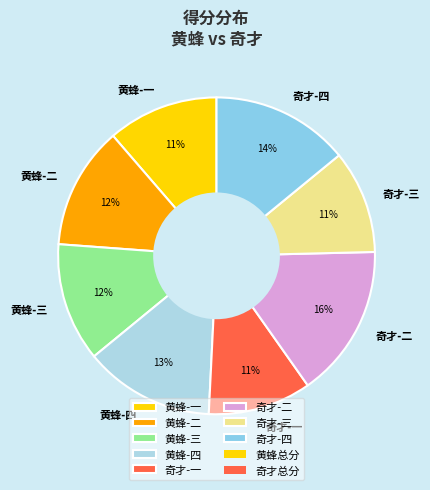

What is the largest slice in the pie chart?

奇才-二